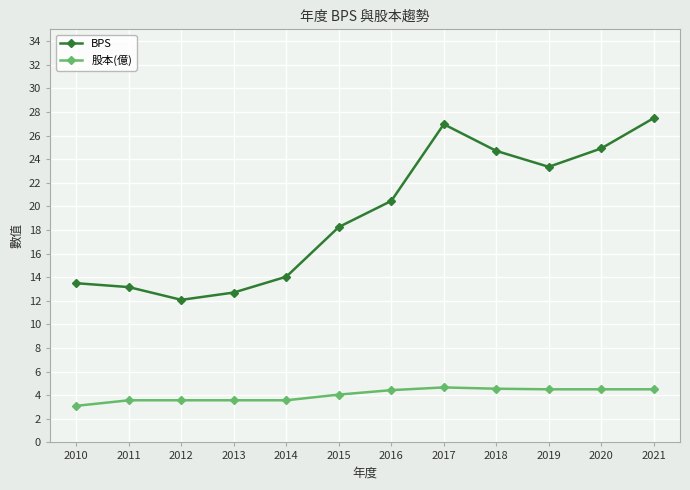

What are all the series names shown in the legend?

BPS, 股本(億)